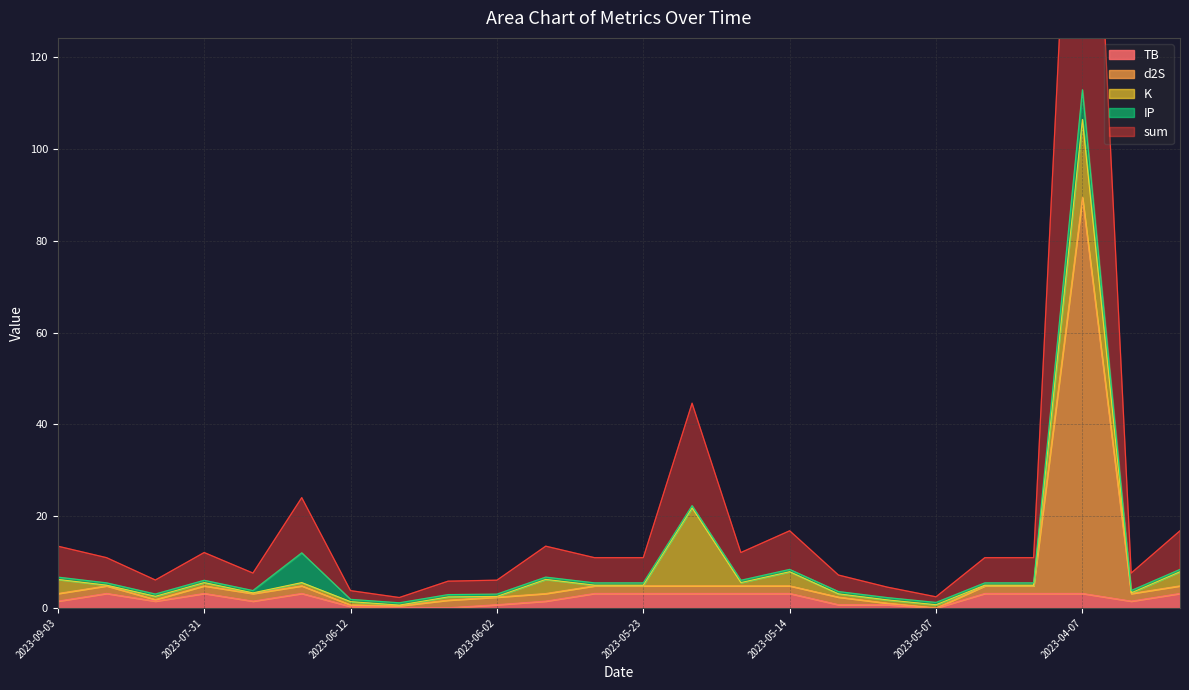

The TB series shows 3.2 at 2023-05-23. True or false?

True